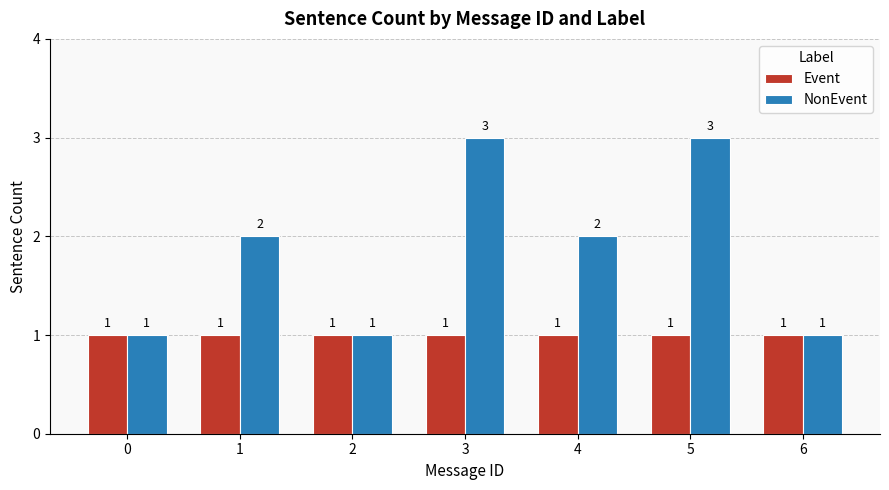

List the series in order of their overall mean, lowest first.

Event, NonEvent